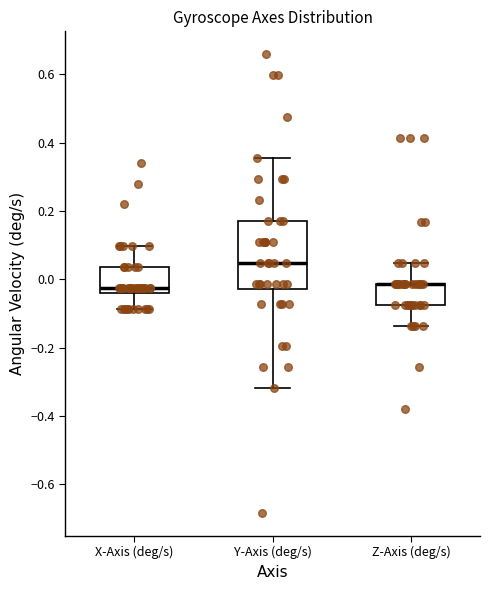

Which box is the tallest, from its lower edge to its upper edge?

Y-Axis (deg/s)